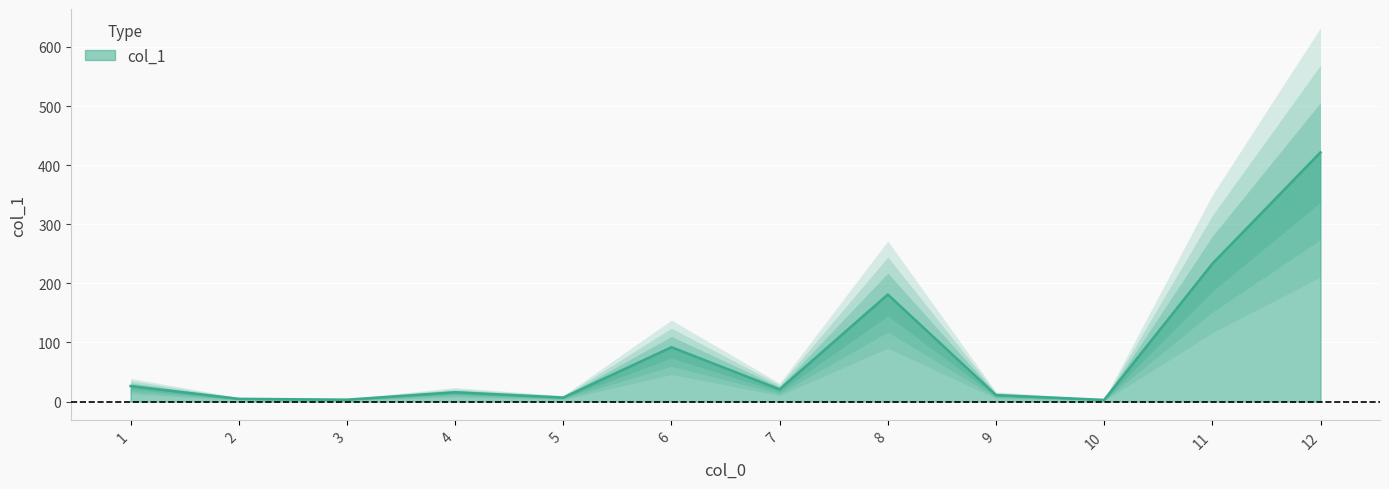

Where does the data first go above 20?

1